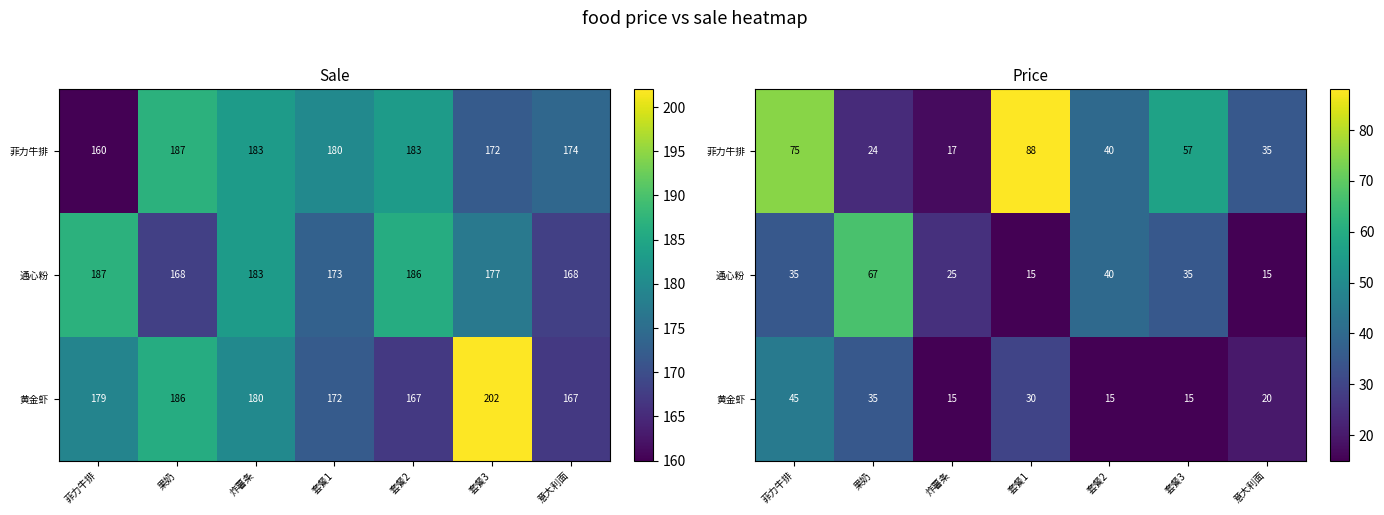

The 菲力牛排 series shows 10 at 炸薯条. True or false?

False